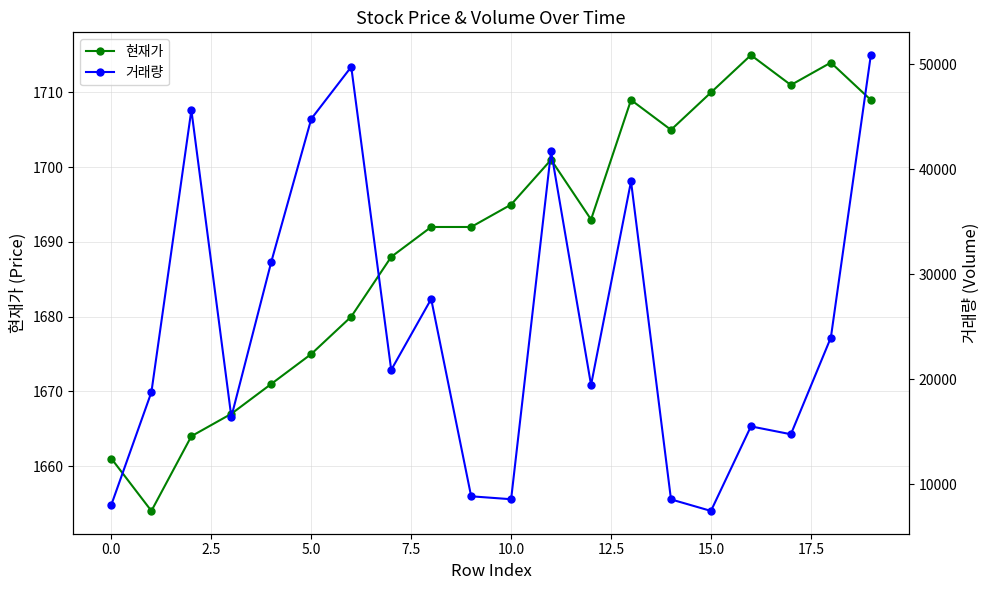

What are all the series names shown in the legend?

현재가, 거래량